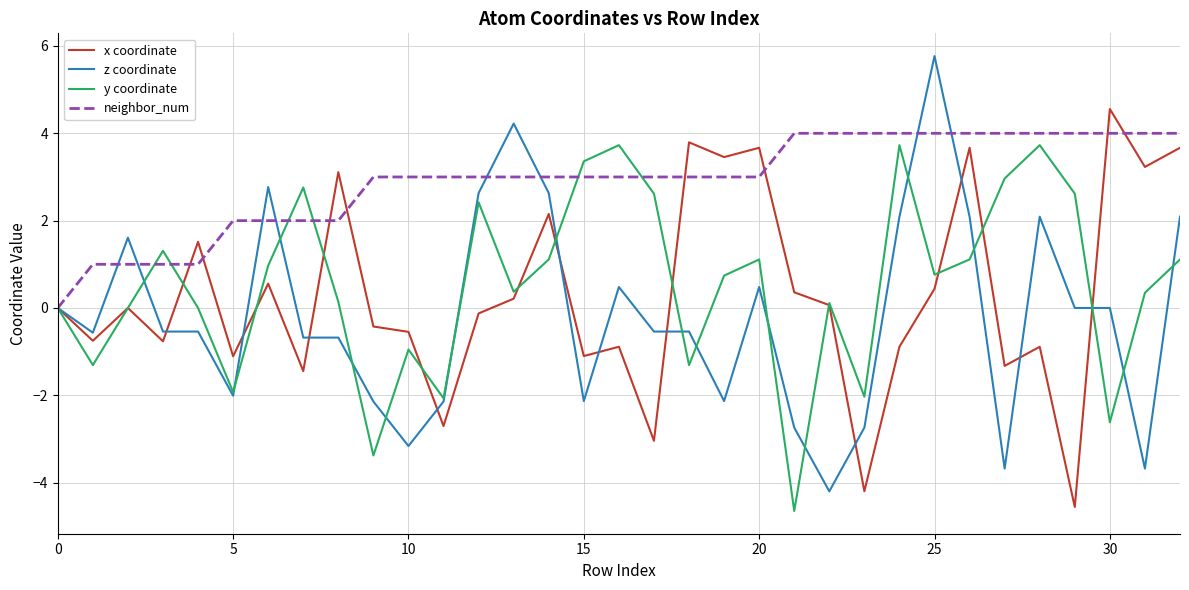

Which series has the largest total across all categories?

neighbor_num